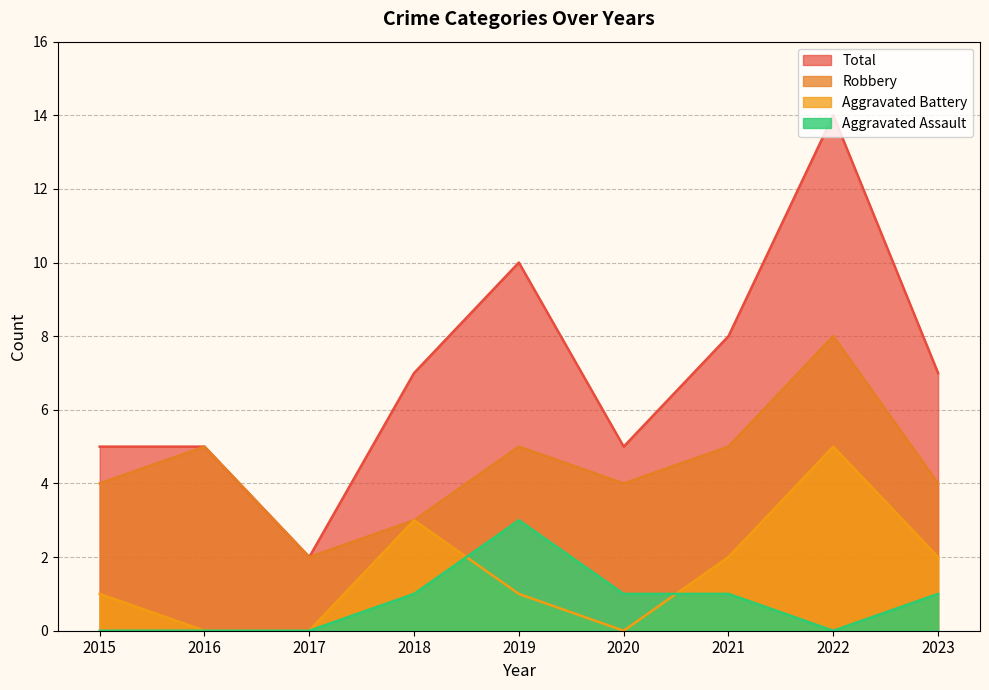

At which category is the sum across all series the highest?

2022